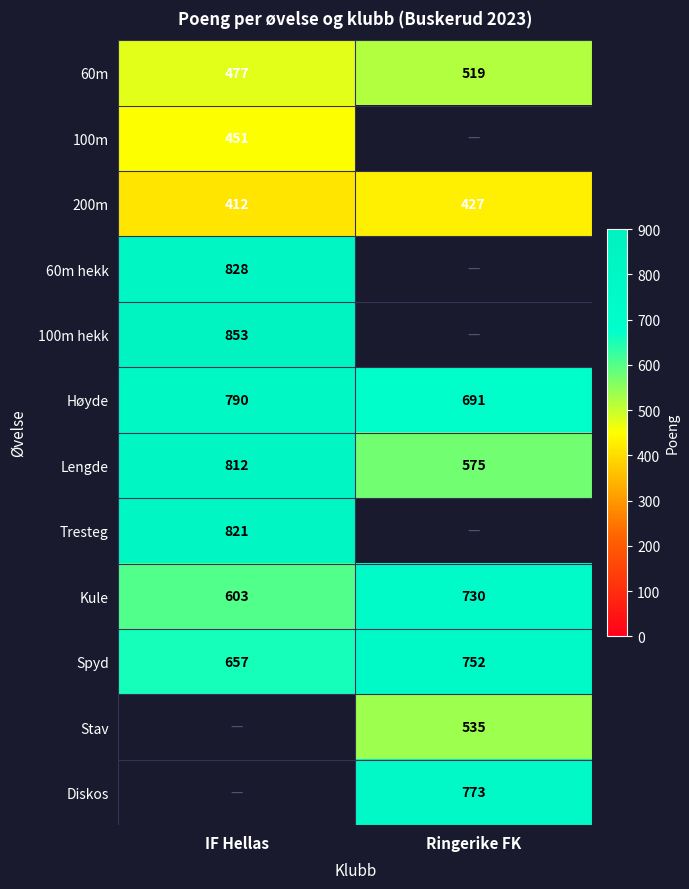

List the labels in order of Høyde value, largest first.

IF Hellas, Ringerike FK